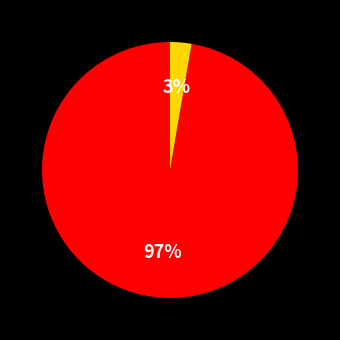

To the nearest percent, what is the average slice percentage?

50%